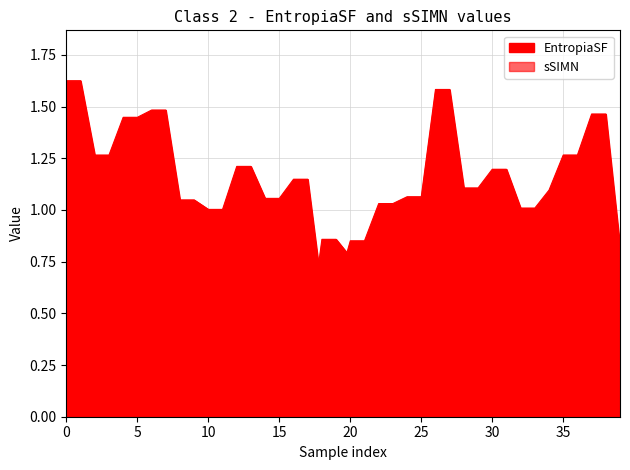

What is the difference between the second highest and minimum values in the EntropiaSF series?

1.0